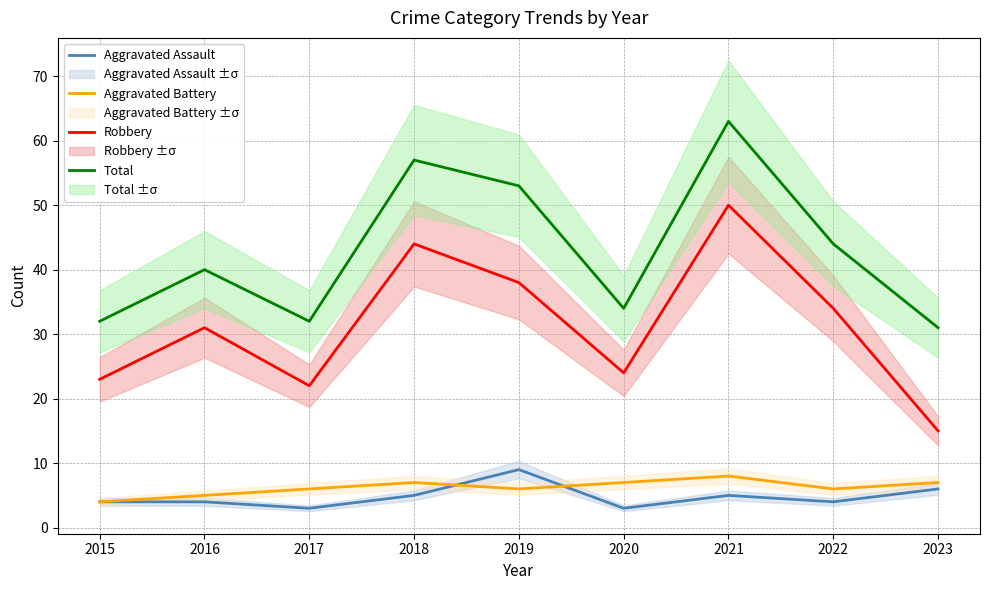

What is the difference between the highest and lowest values at 2017?

29